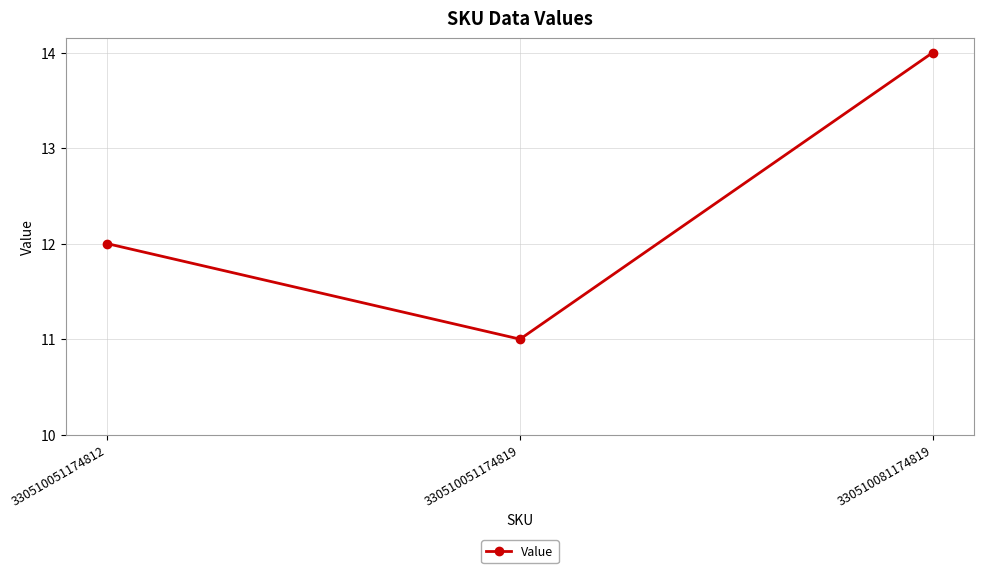

At which category does the chart reach its minimum across all series?

330510051174819